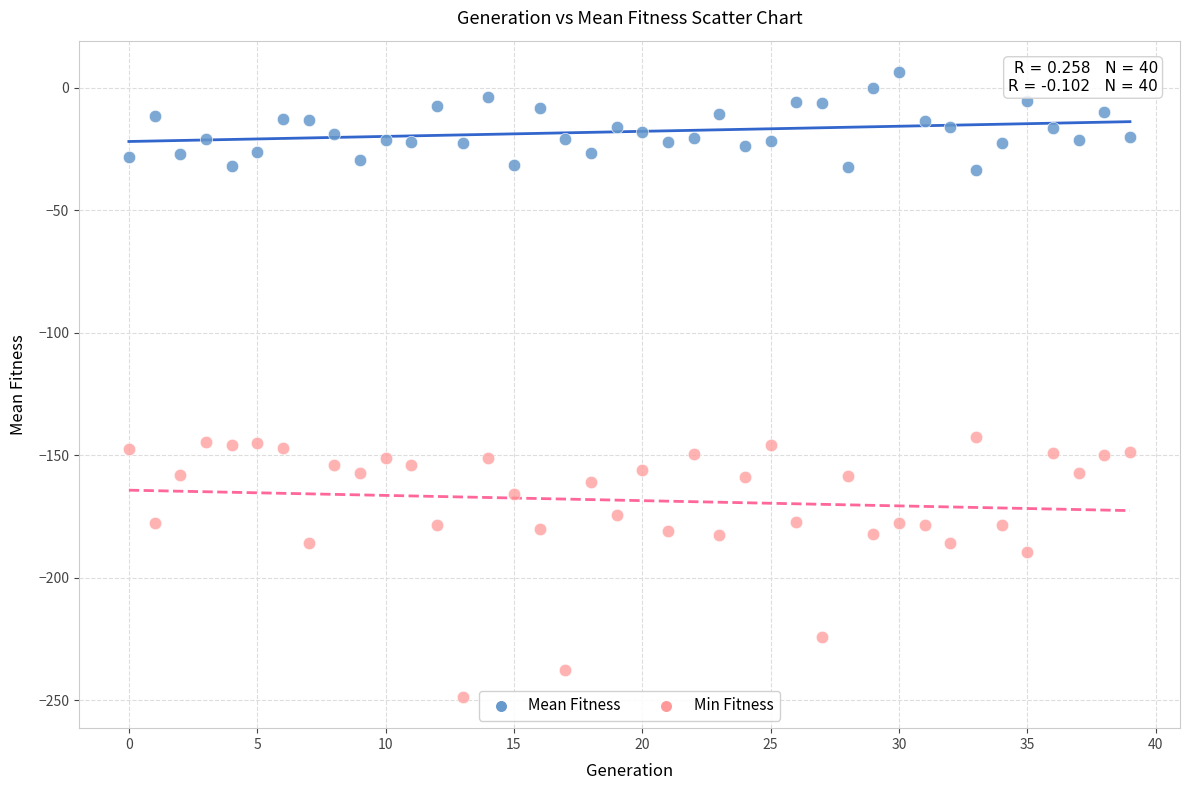

Which series has the largest Y range (max minus min)?

Min Fitness